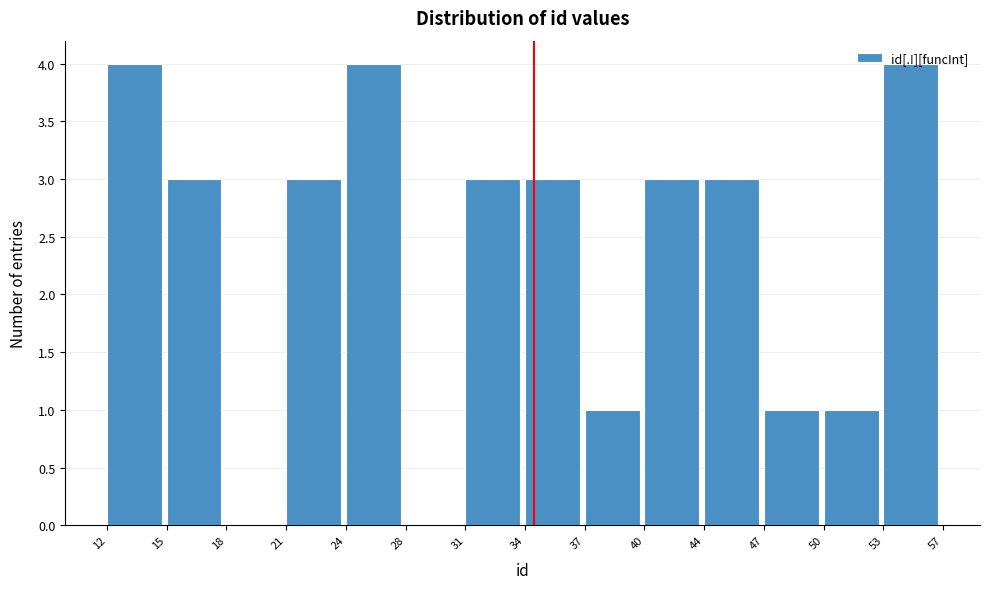

Between 37 and 18, which is larger?

37